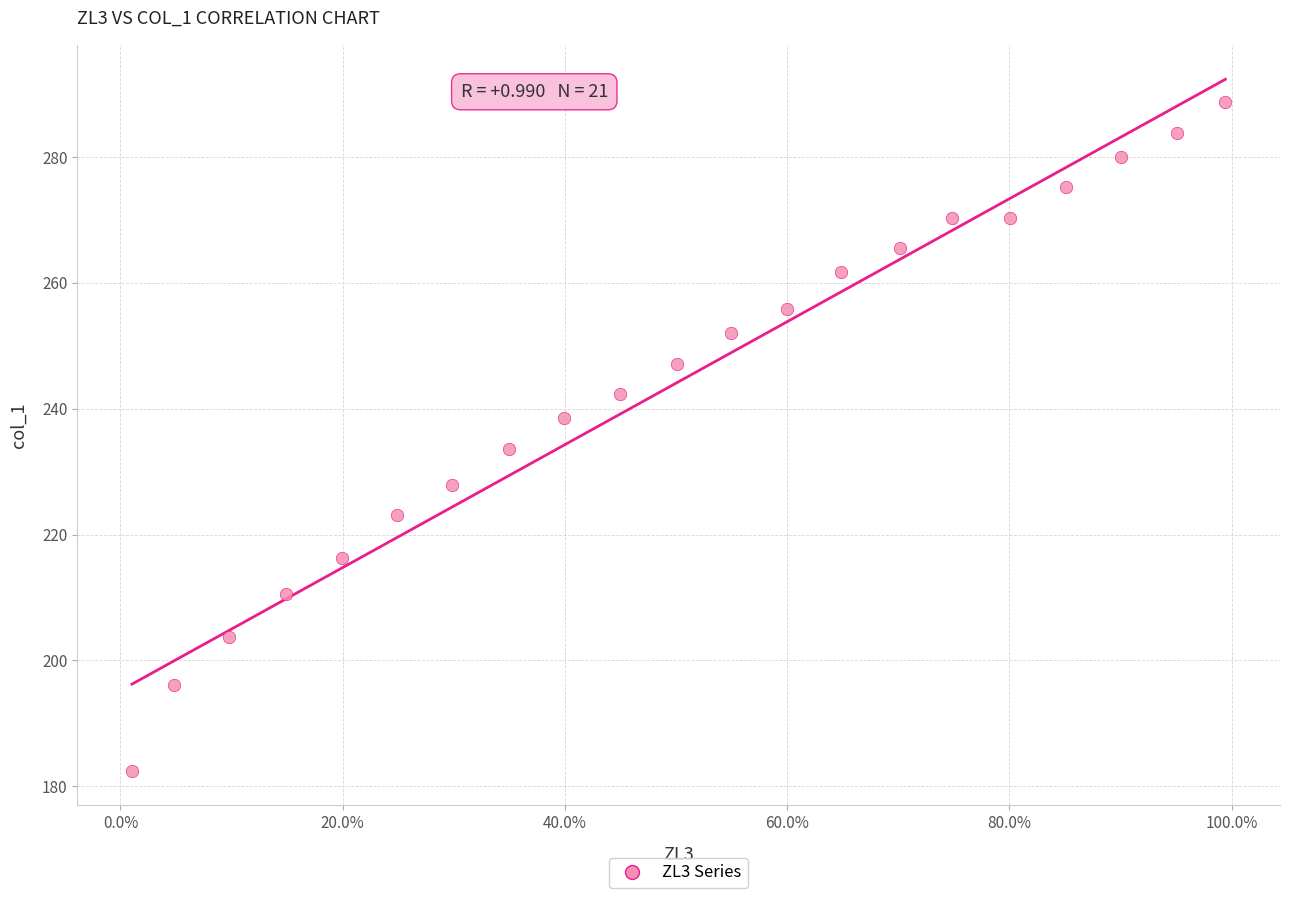

What Y value in the scatter plot is closest to 235?

233.7